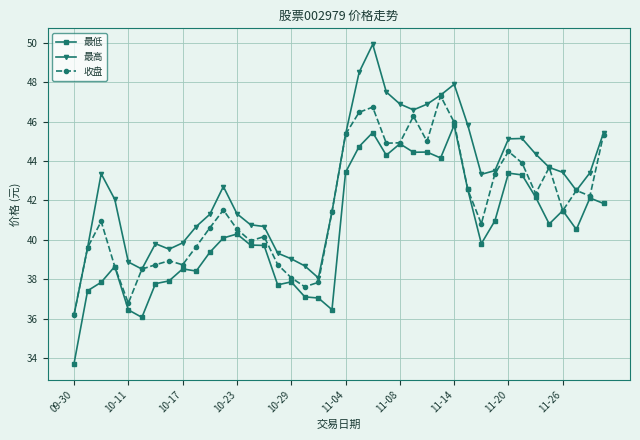

True or false: 最低 has more than 0 points higher than both neighbors.

True